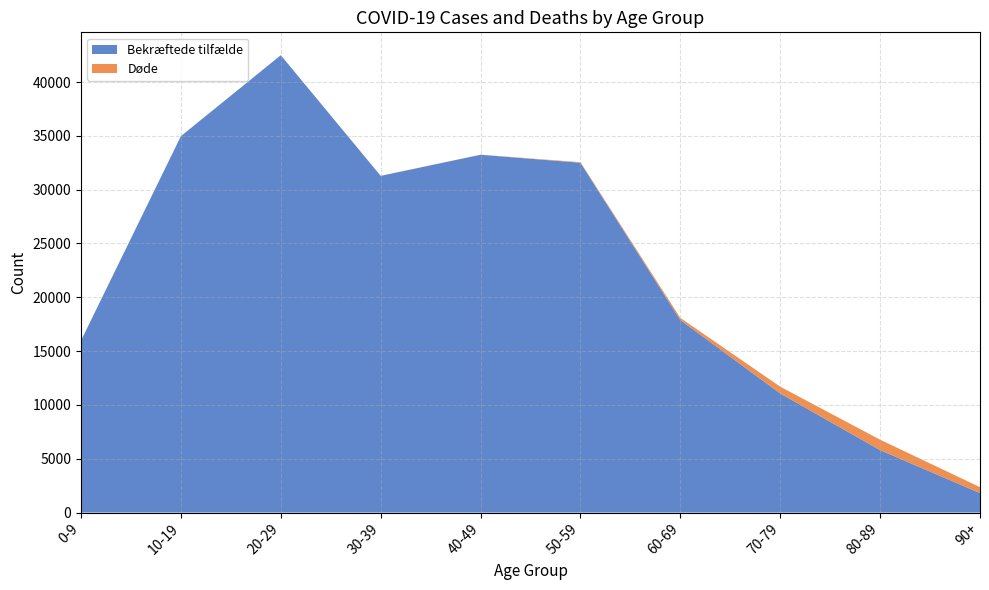

Reading left to right, list all the values displayed in this chart.

Bekræftede tilfælde: 0-9=15973	10-19=34974	20-29=42493	30-39=31281	40-49=33243	50-59=32501	60-69=17885	70-79=11067	80-89=5803	90+=1811
Døde: 0-9=1	10-19=0	20-29=0	30-39=6	40-49=7	50-59=53	60-69=197	70-79=628	80-89=965	90+=546